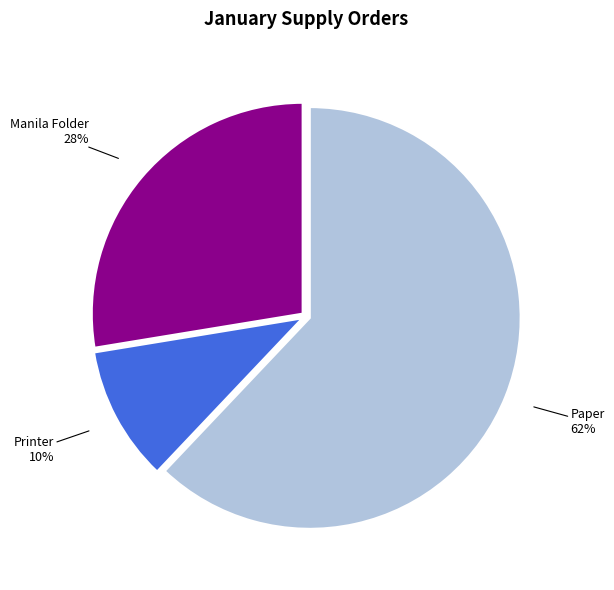

Does Paper represent more than half of the total?

Yes